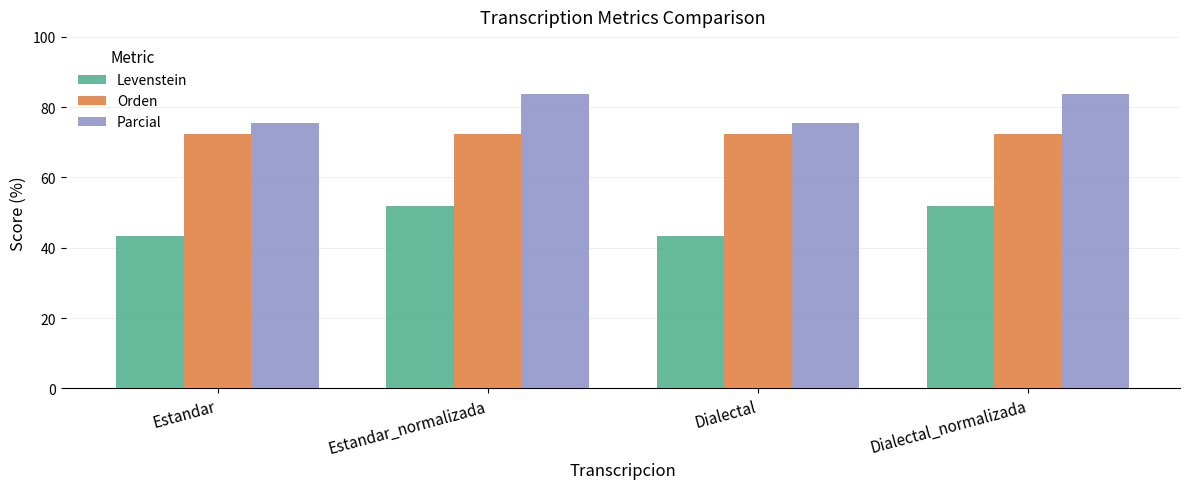

What value does the Levenstein series have at Dialectal?

43.3